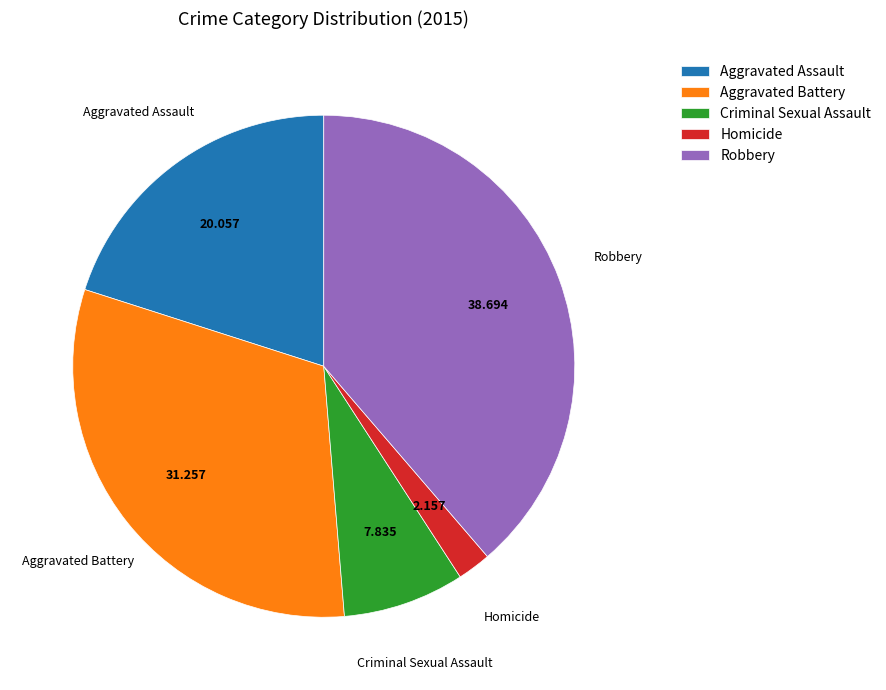

Does Aggravated Assault represent more than half of the total?

No